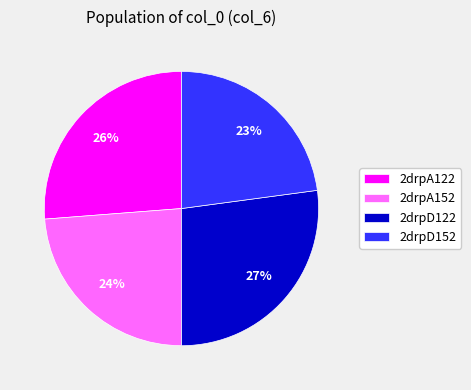

Is 2drpA122 the majority of the pie?

No